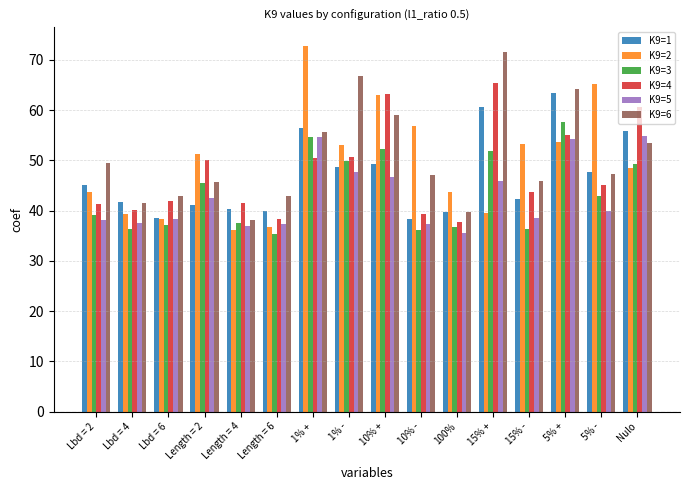

Between Lbd = 4 and Nulo, which series saw the biggest shift?

K9=4